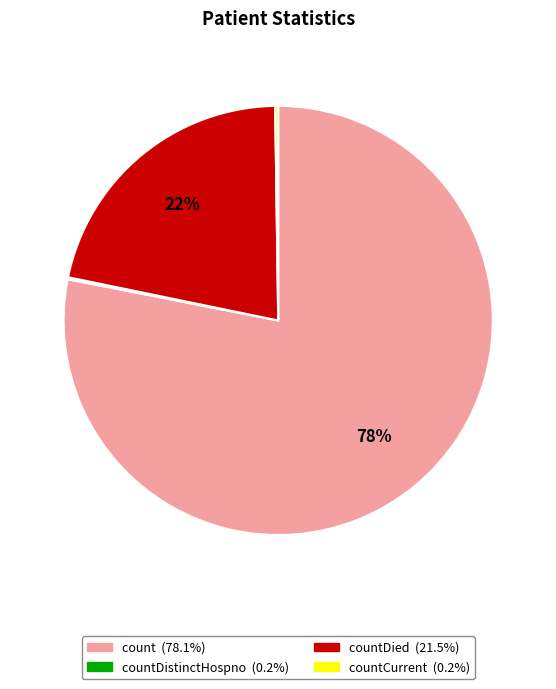

To the nearest percent, what is the average slice percentage?

25%